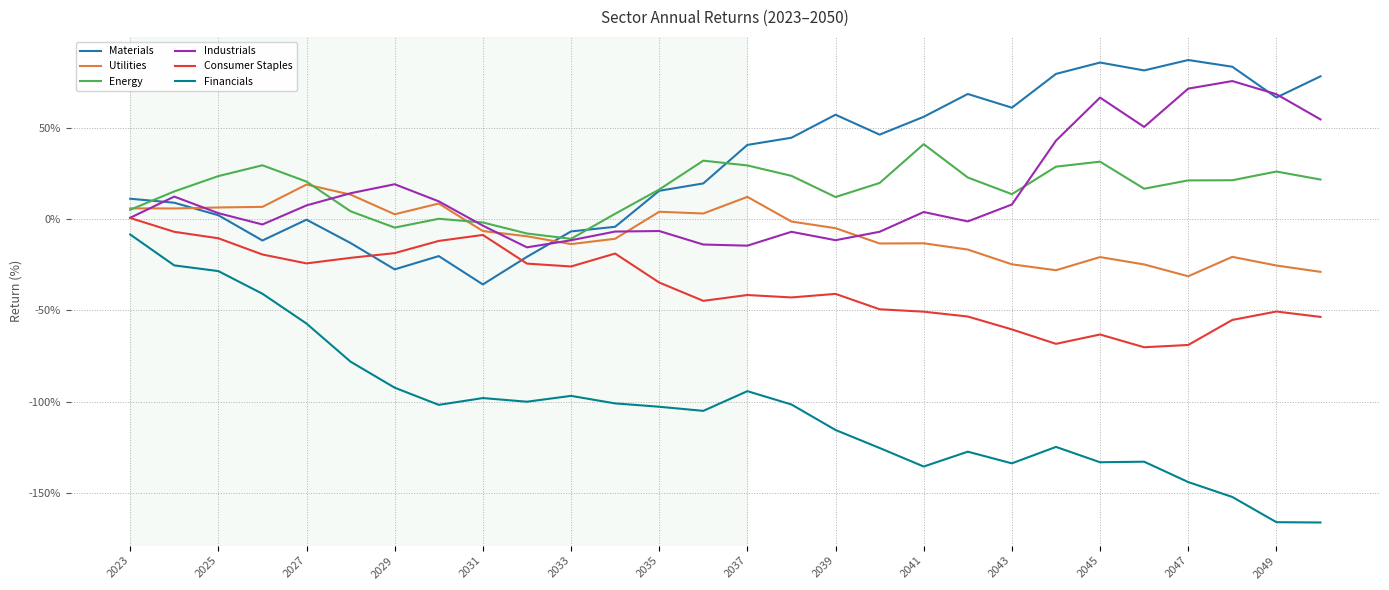

True or false: Industrials and Financials cross at least once.

False